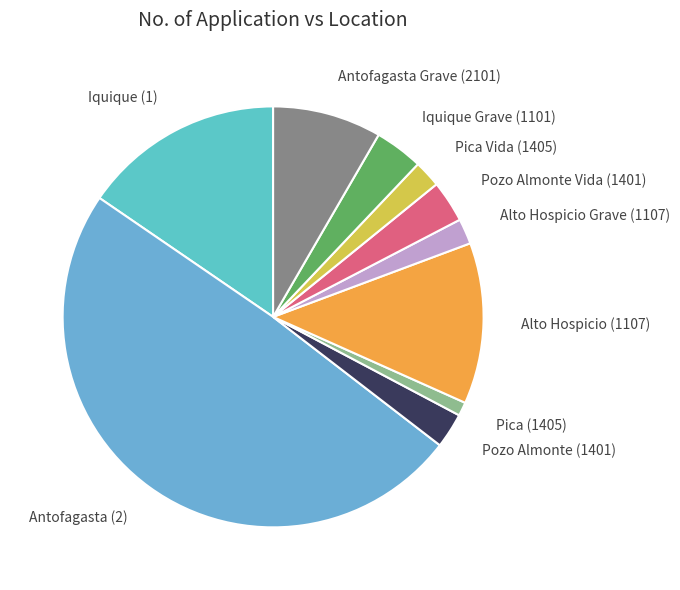

What is the largest slice in the pie chart?

Antofagasta (2)